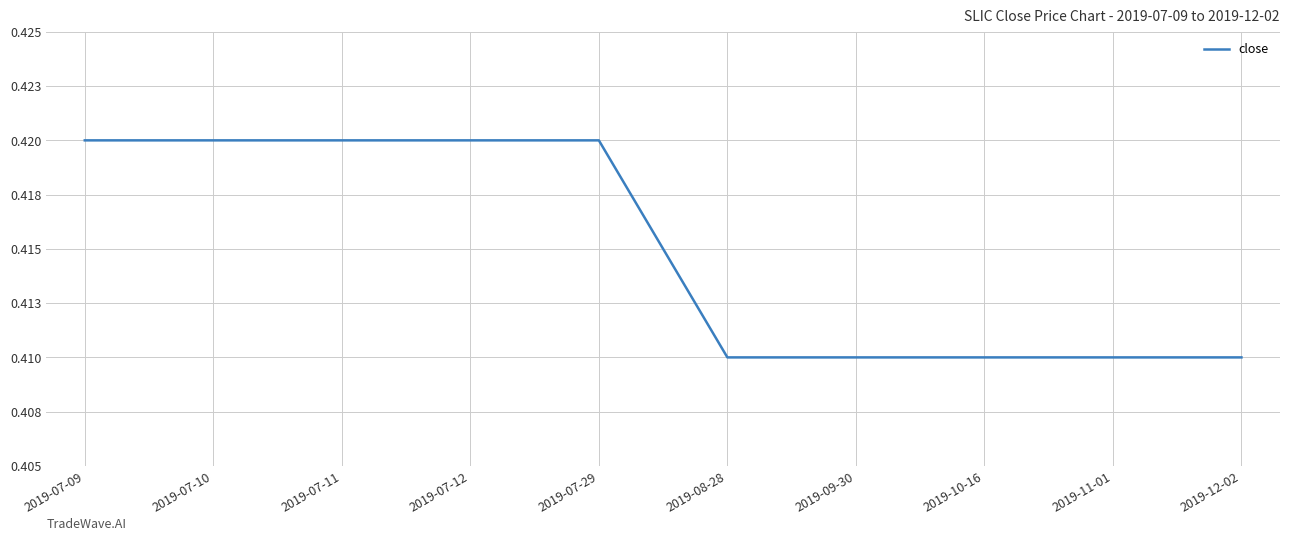

Which category has the highest value across all series?

2019-07-09